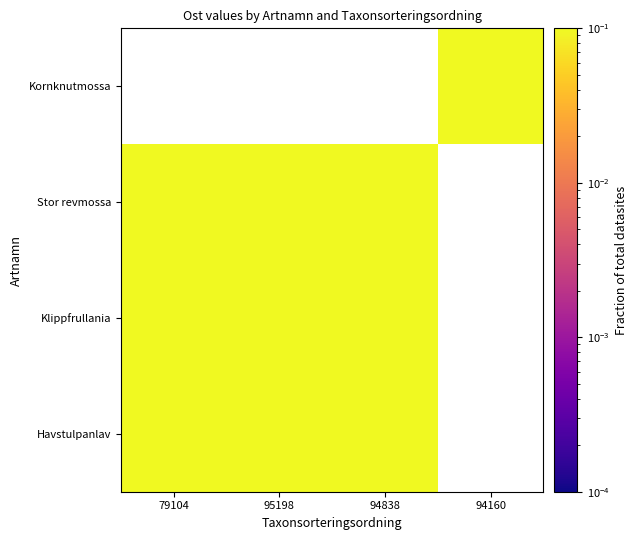

Count the number of data series in this chart.

4